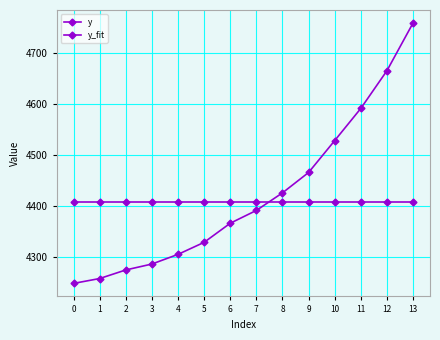

Rank the series by their average value, from lowest to highest.

y_fit, y